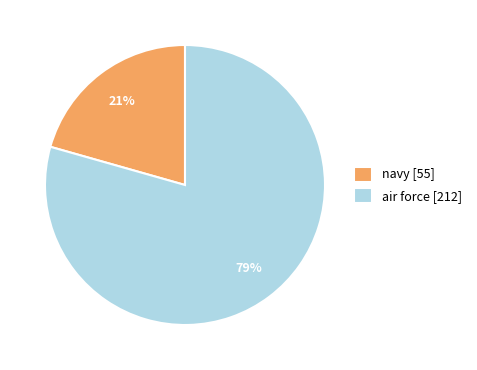

True or false: navy [55] accounts for 21% of the total.

True